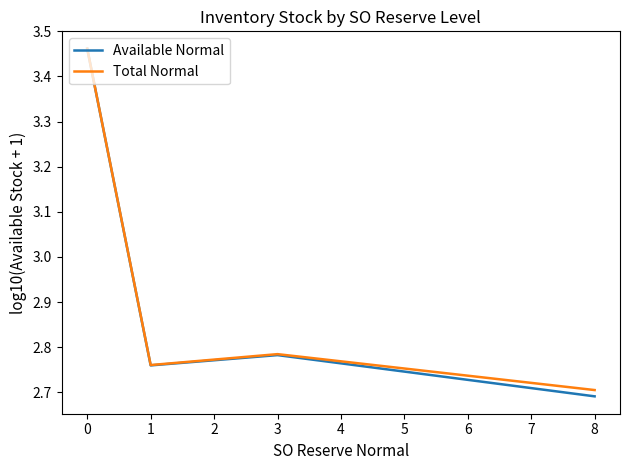

At how many categories does at least one series exceed 3?

1